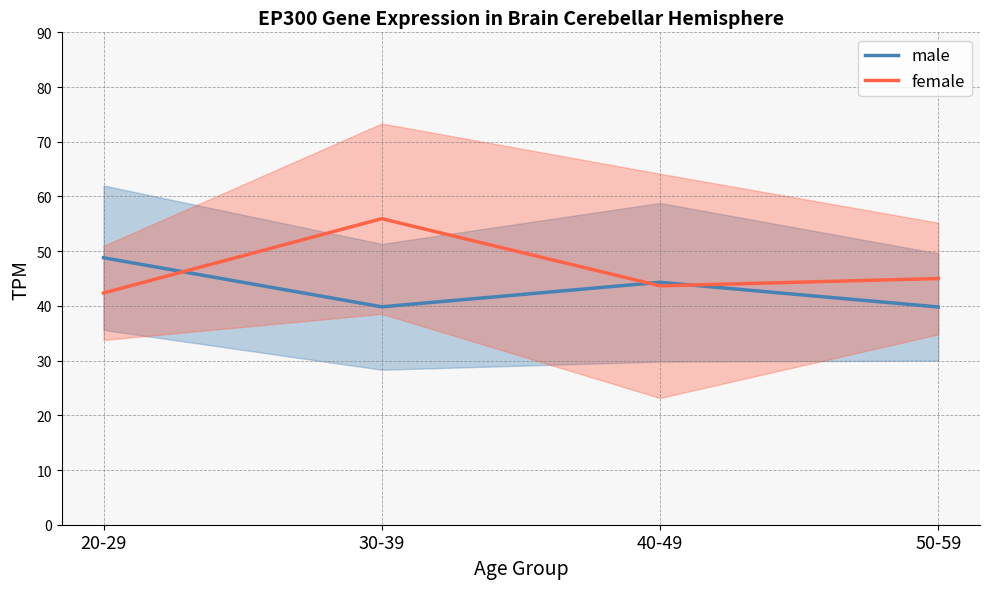

At which category does the chart reach its peak across all series?

30-39